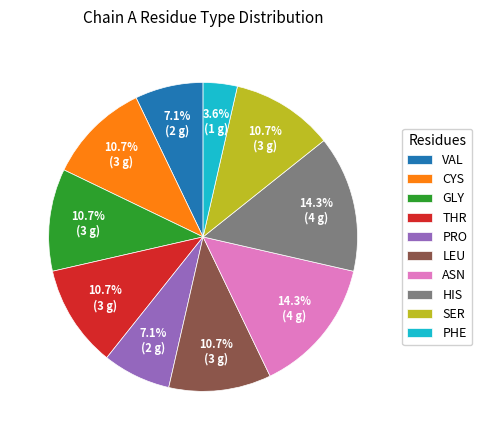

What portion of the pie excludes ASN?

85.7%